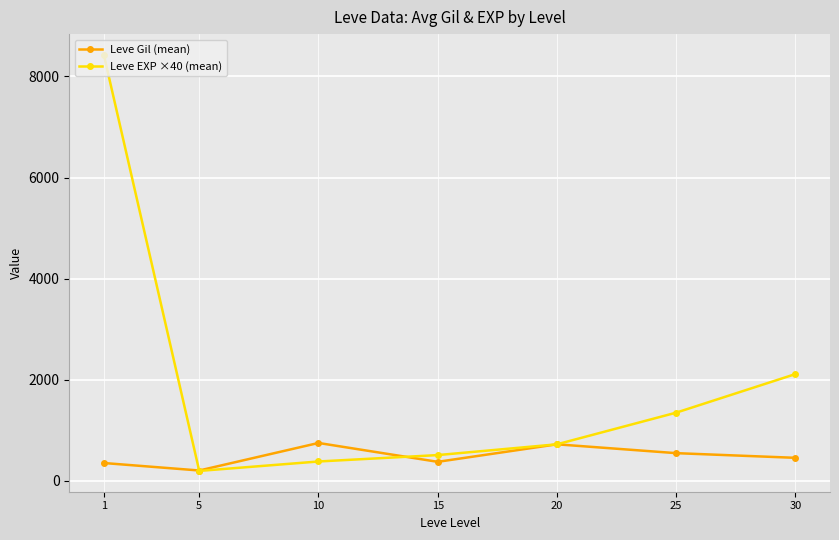

The Leve EXP ×40 (mean) series shows 14988.2 at 1. True or false?

False